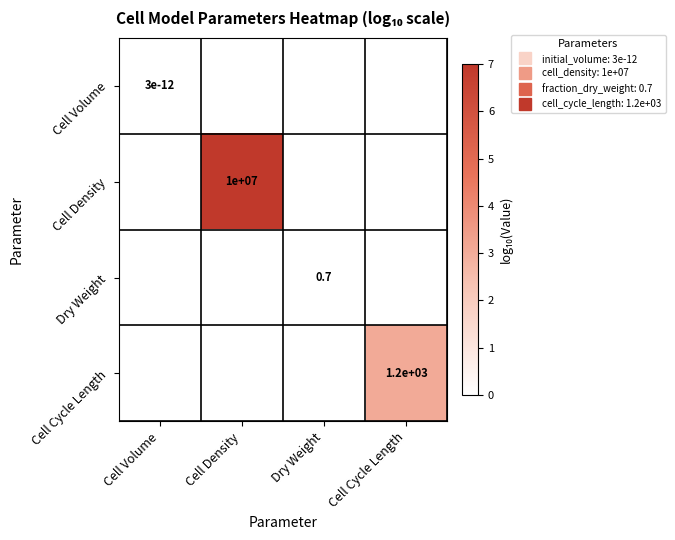

At which category is the sum across all series the highest?

Cell Density